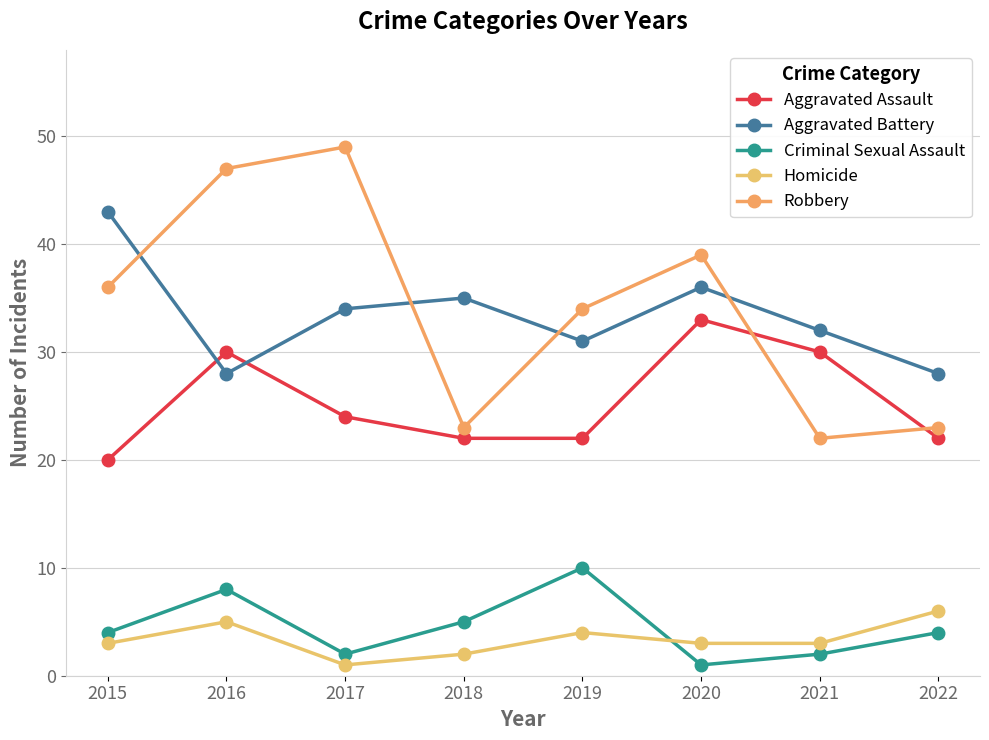

In Aggravated Assault, how many points are higher than both neighbors (excluding endpoints)?

2